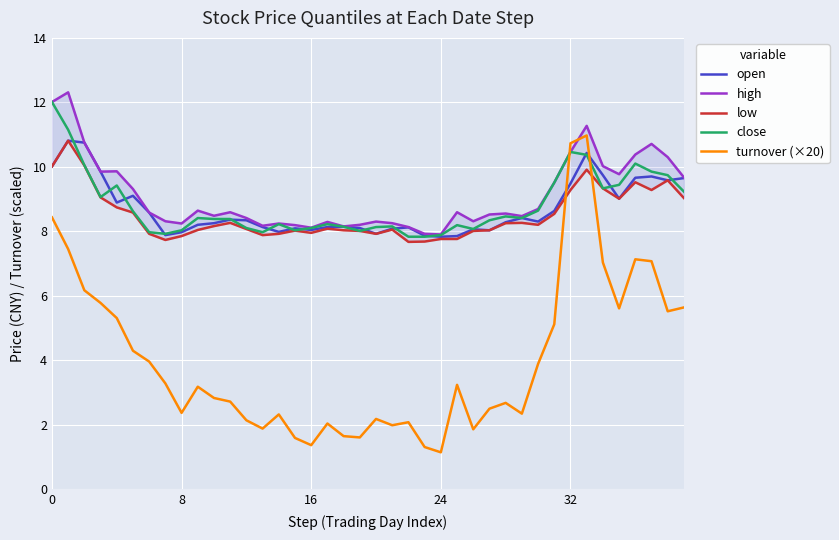

What is the value of the open point at the 15th from the left?

8.0